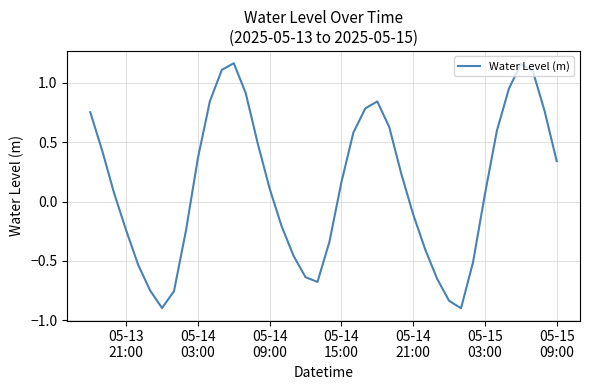

What is the minimum value shown in the chart?

-0.9